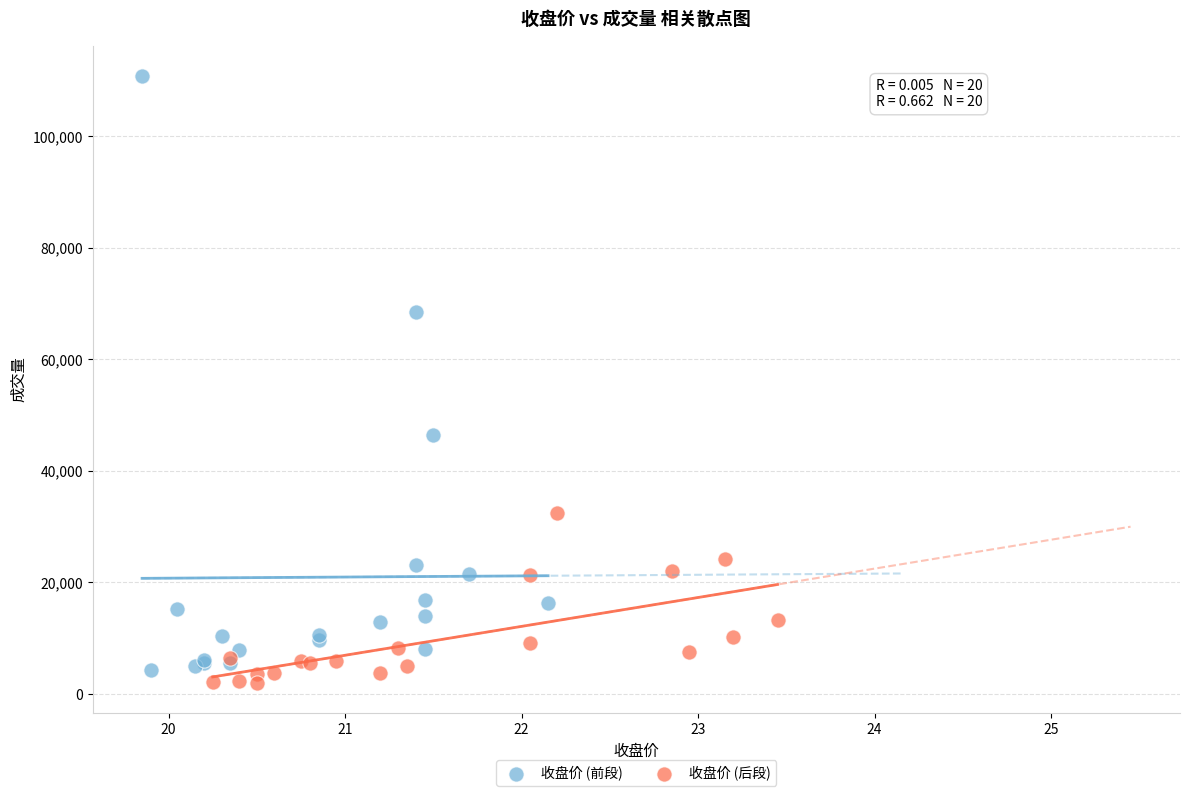

Which series has the largest Y range (max minus min)?

收盘价 (前段)